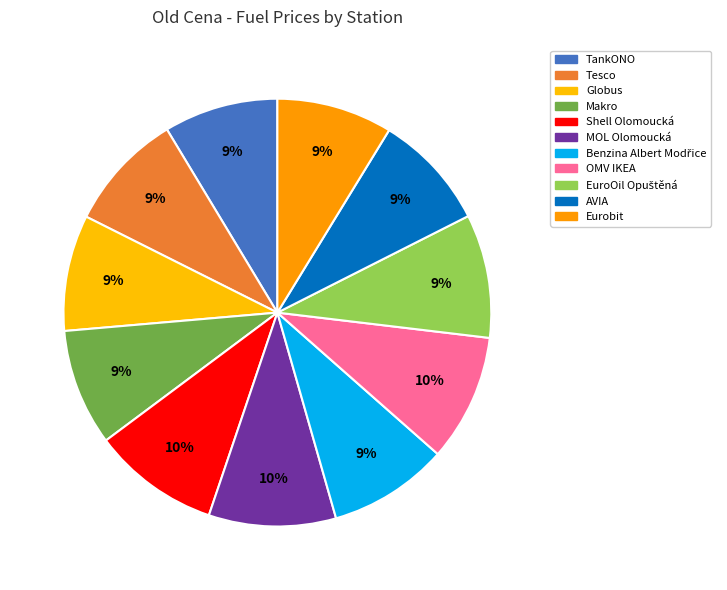

What is the ratio of the value at MOL Olomoucká to the value at Makro?

1.1